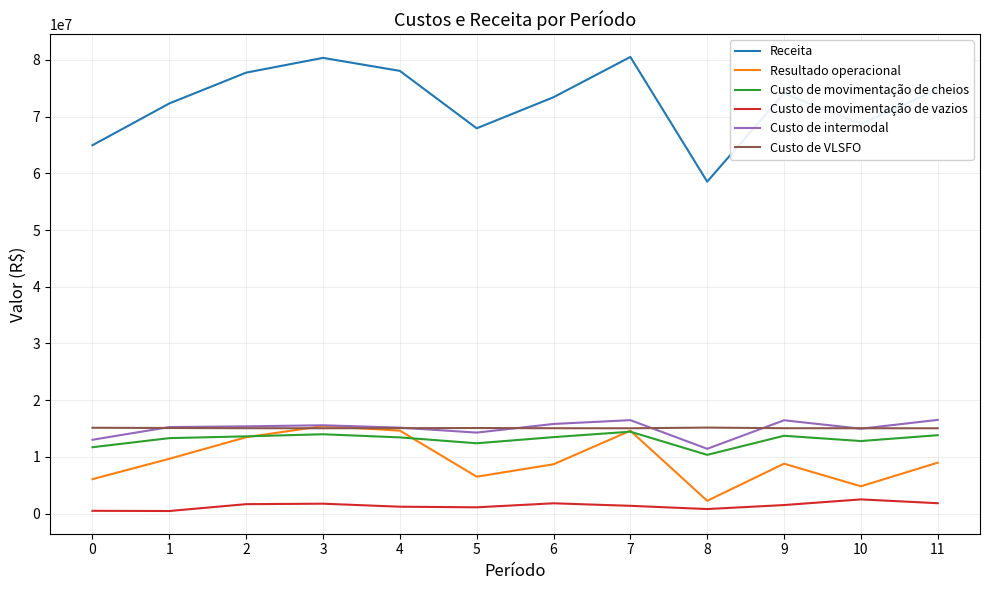

Which series has the largest total across all categories?

Receita